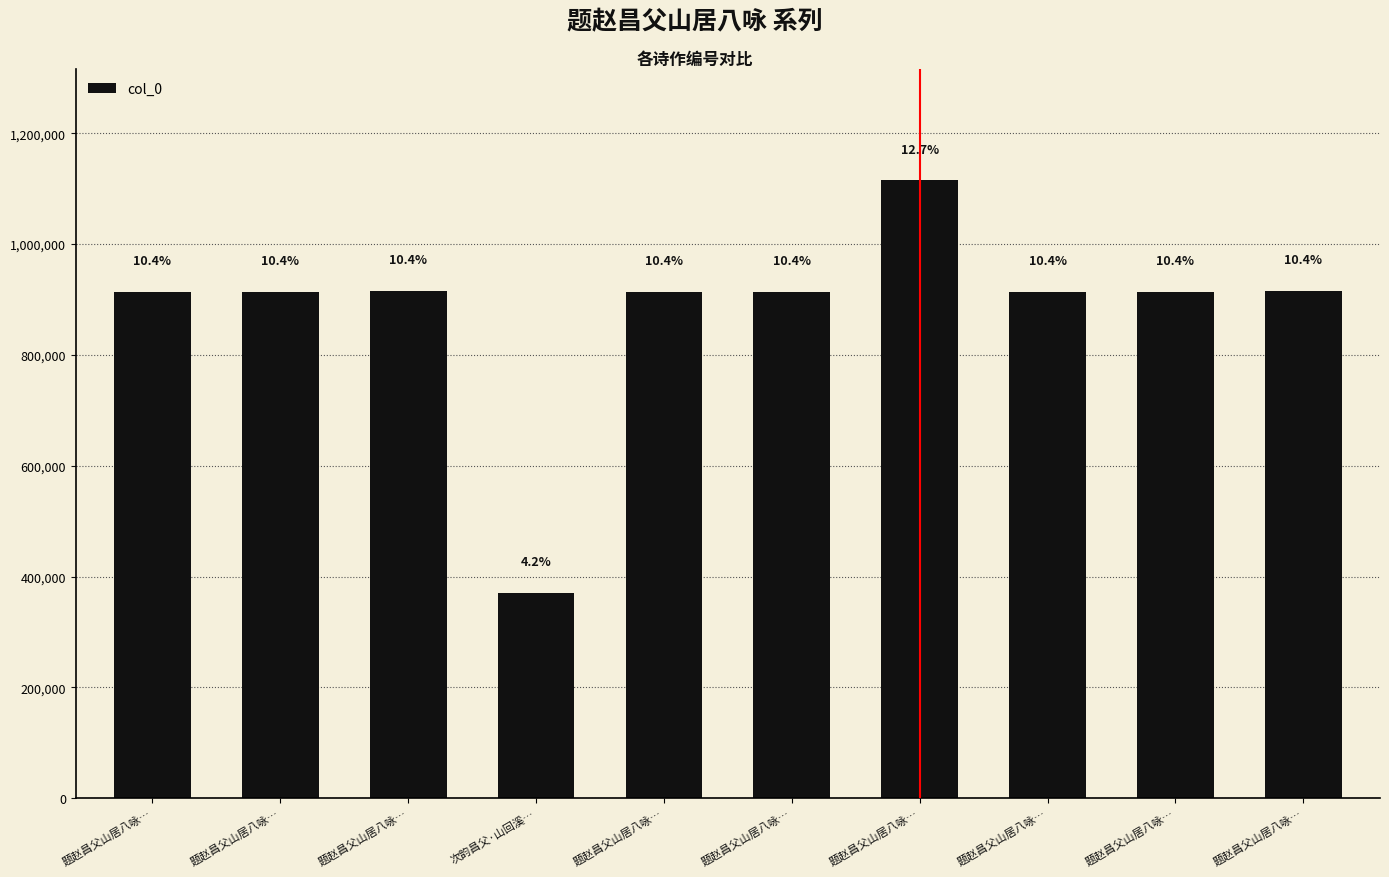

Between 题赵昌父山居八咏… and 题赵昌父山居八咏…, which is larger?

题赵昌父山居八咏…